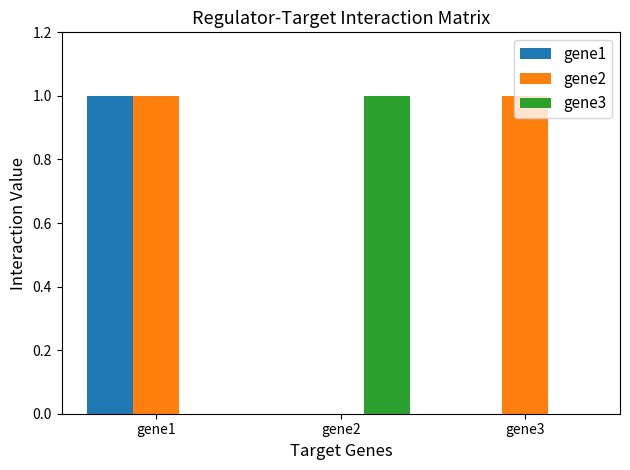

Is the value of gene3 at gene1 greater than the value of gene2 at gene1?

No